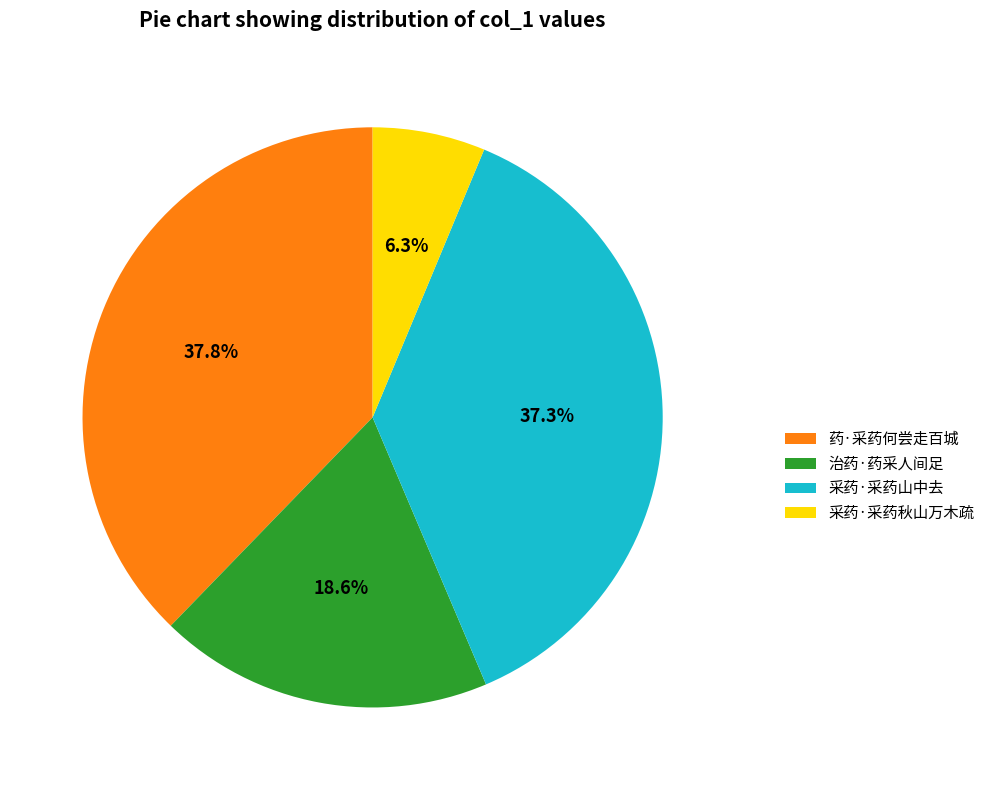

Is 采药·采药山中去 the majority of the pie?

No